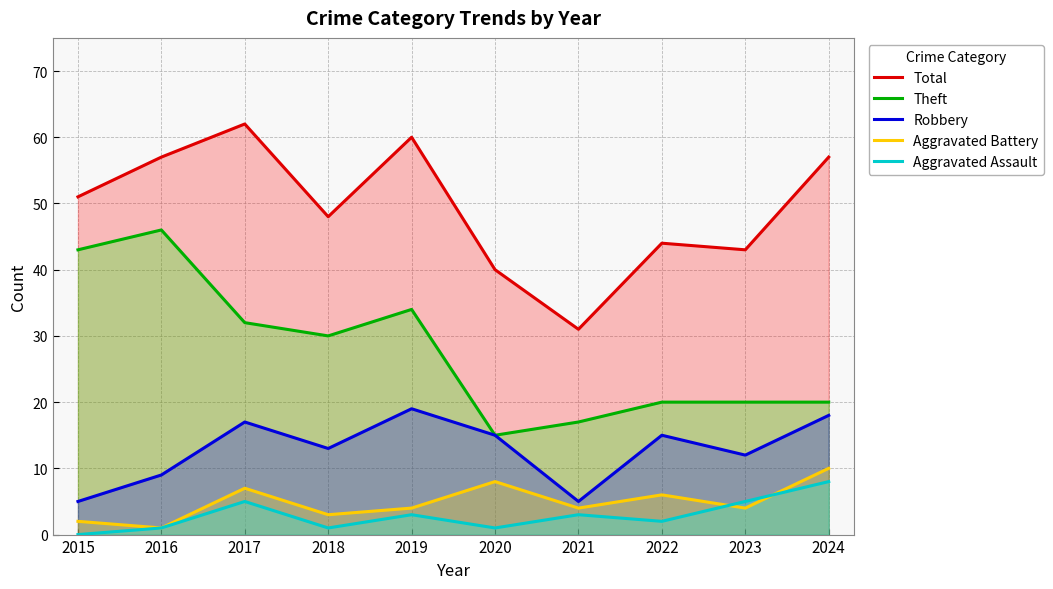

Is it true that Aggravated Assault equals 1 at 2020?

True